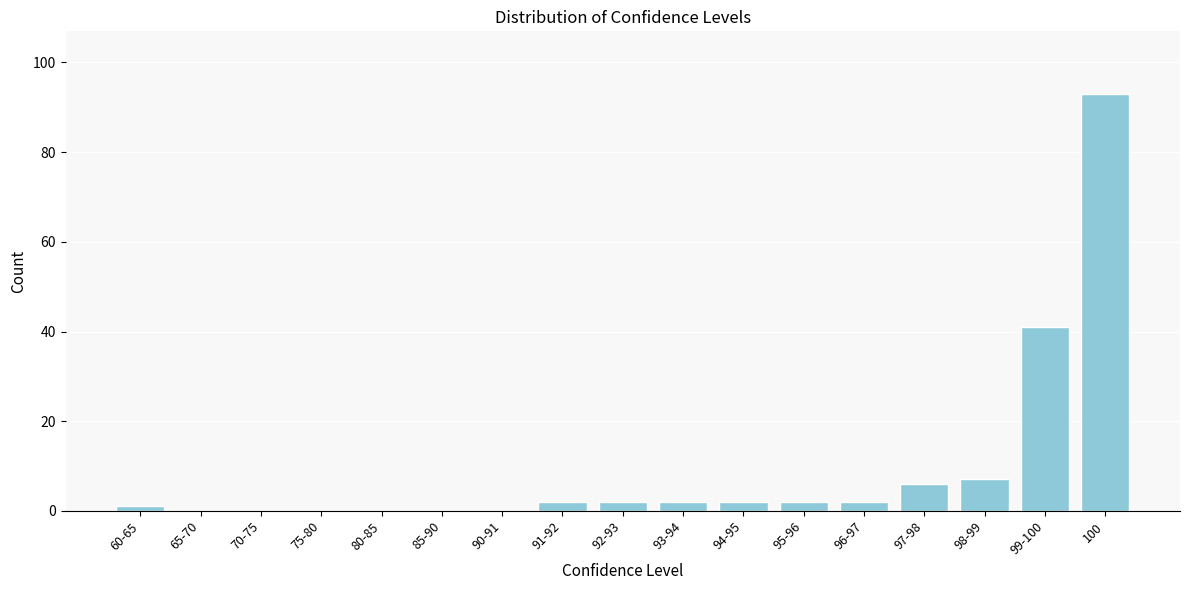

Reading left to right, what are all the values shown in this chart?

60-65=1	65-70=0	70-75=0	75-80=0	80-85=0	85-90=0	90-91=0	91-92=2	92-93=2	93-94=2	94-95=2	95-96=2	96-97=2	97-98=6	98-99=7	99-100=41	100=93